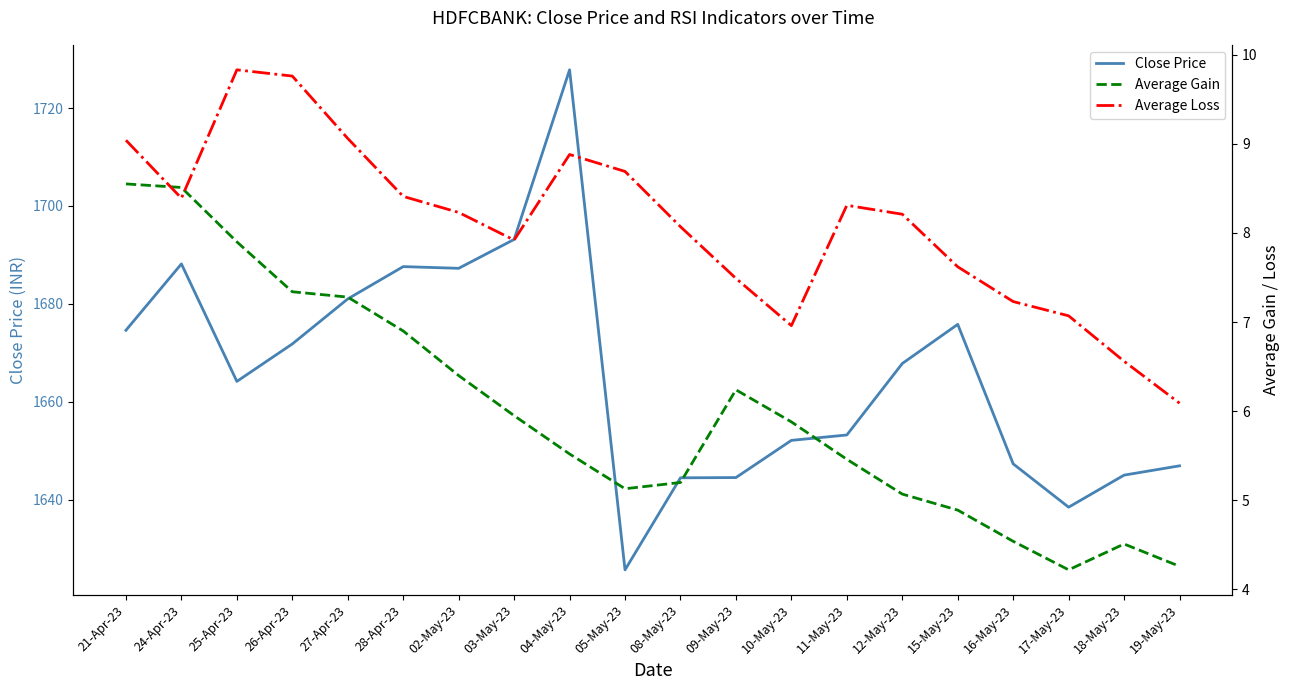

What is the maximum value shown in the chart?

1727.8